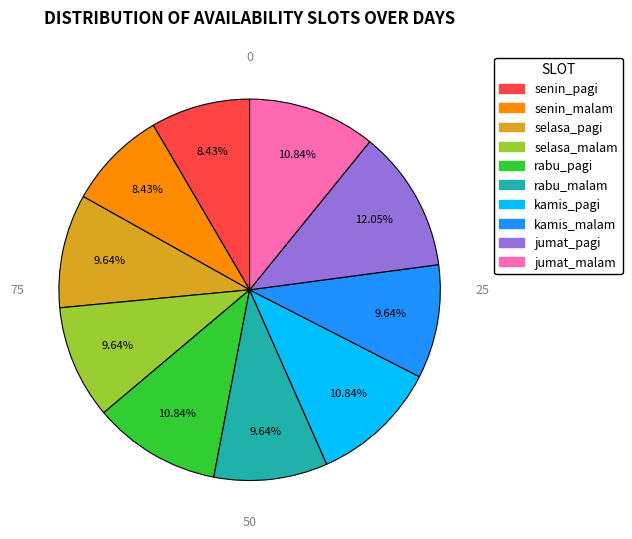

Which slice is the largest?

jumat_pagi